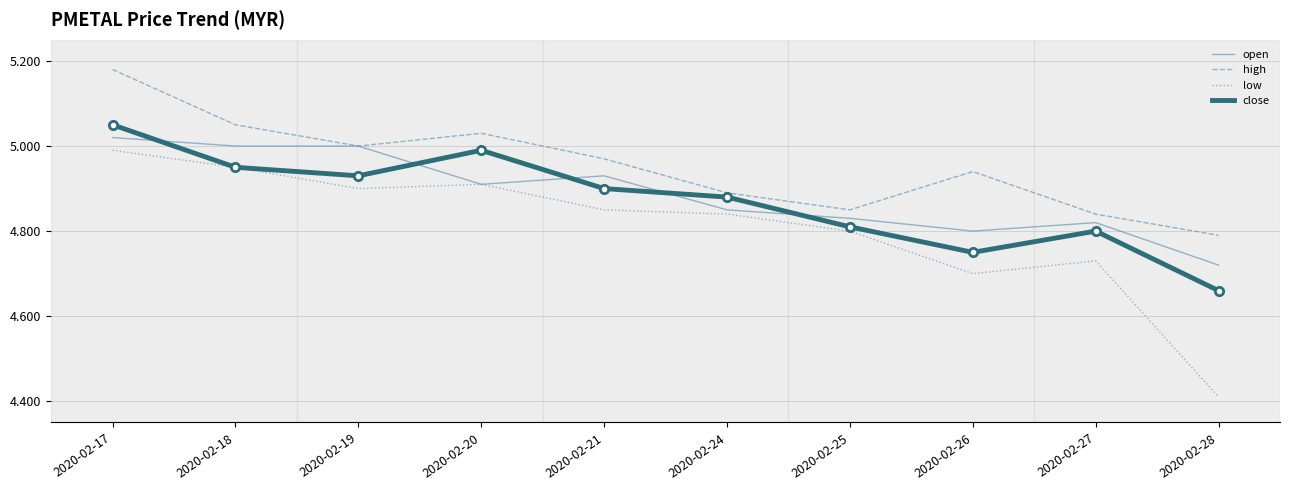

What are all the series names shown in the legend?

open, high, low, close